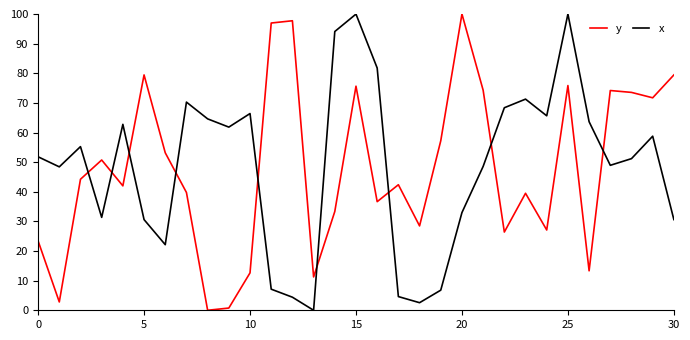

What is the difference between the maximum and minimum values in the x series?

100.0